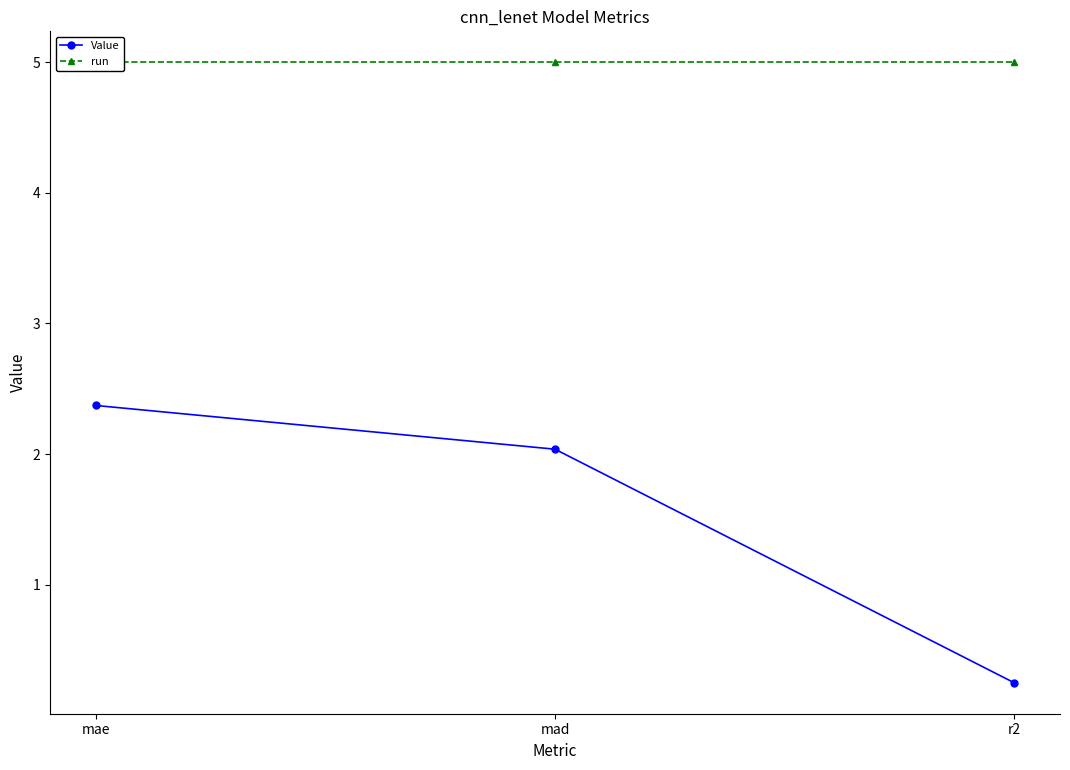

Reading left to right, what are all the values shown in this chart?

Value: 2.4	2.0	0.2
run: 5.0	5.0	5.0